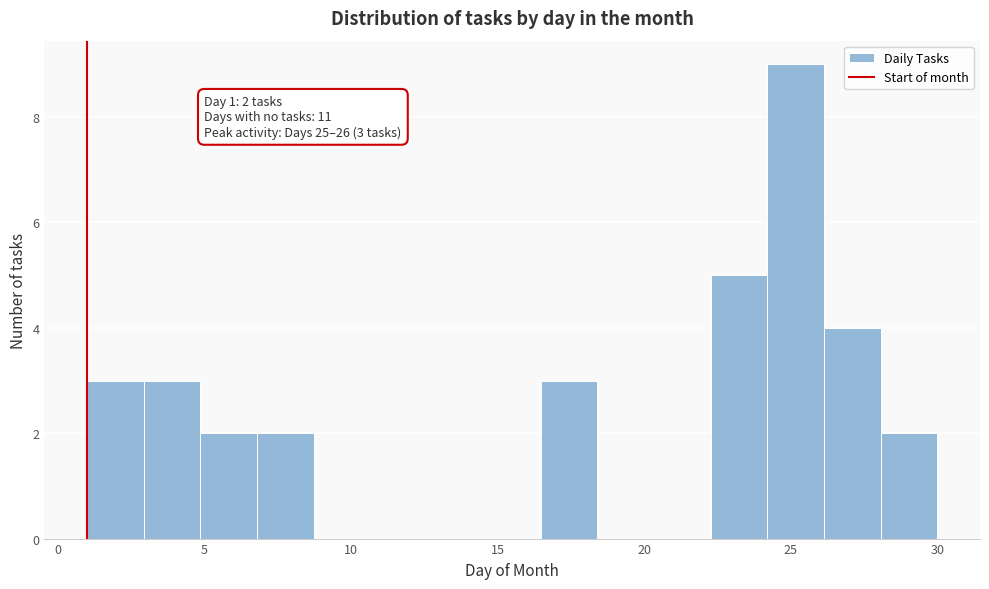

Around what value on the x-axis is the tallest bar? Give the approximate position of its centre, as read against the axis.

25.0